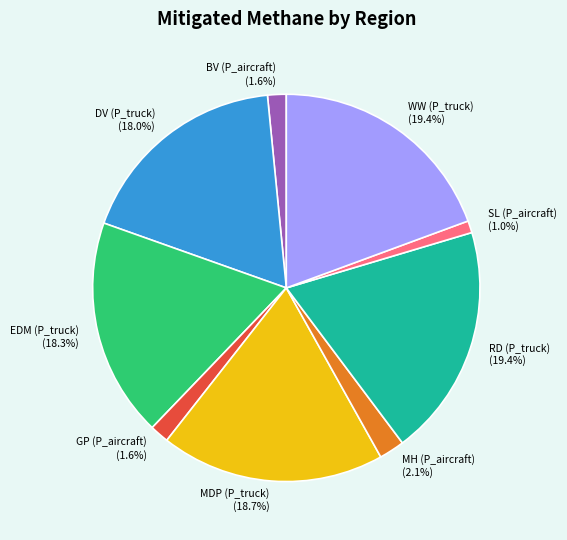

Does RD (P_truck) account for over 50% of the chart?

No